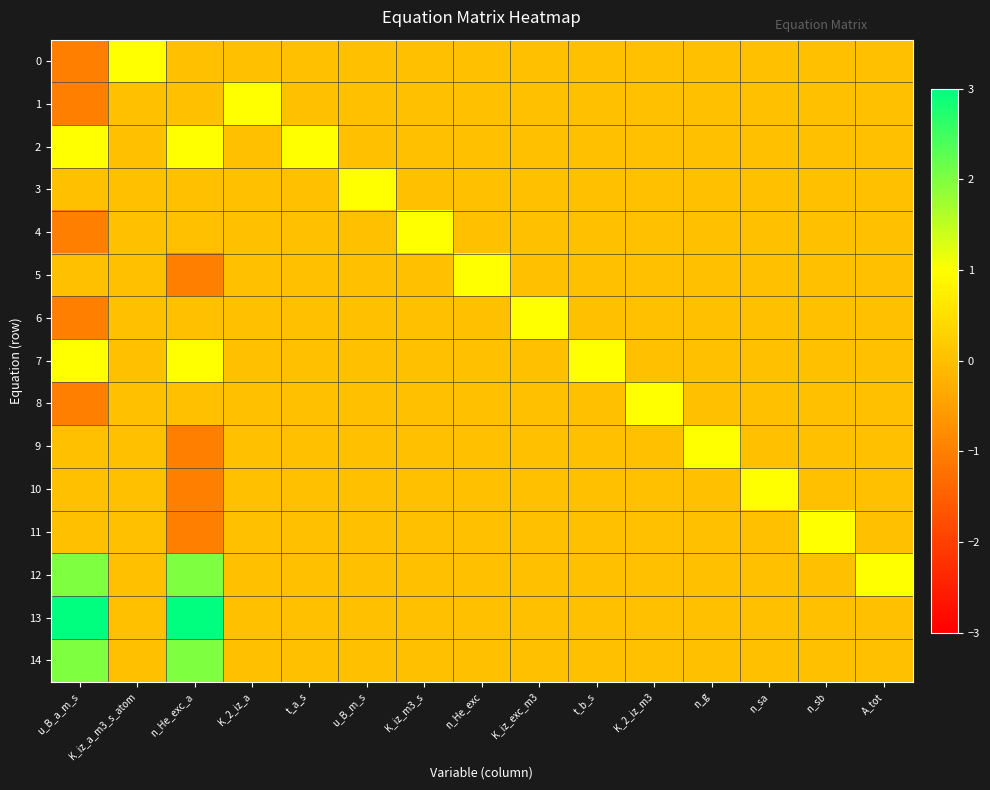

Reading right to left, what are all the values shown in this chart?

0: A_tot=0	n_sb=0	n_sa=0	n_g=0	K_2_iz_m3=0	t_b_s=0	K_iz_exc_m3=0	n_He_exc=0	K_iz_m3_s=0	u_B_m_s=0	t_a_s=0	K_2_iz_a=0	n_He_exc_a=0	K_iz_a_m3_s_atom=1	u_B_a_m_s=-1
1: A_tot=0	n_sb=0	n_sa=0	n_g=0	K_2_iz_m3=0	t_b_s=0	K_iz_exc_m3=0	n_He_exc=0	K_iz_m3_s=0	u_B_m_s=0	t_a_s=0	K_2_iz_a=1	n_He_exc_a=0	K_iz_a_m3_s_atom=0	u_B_a_m_s=-1
2: A_tot=0	n_sb=0	n_sa=0	n_g=0	K_2_iz_m3=0	t_b_s=0	K_iz_exc_m3=0	n_He_exc=0	K_iz_m3_s=0	u_B_m_s=0	t_a_s=1	K_2_iz_a=0	n_He_exc_a=1	K_iz_a_m3_s_atom=0	u_B_a_m_s=1
3: A_tot=0	n_sb=0	n_sa=0	n_g=0	K_2_iz_m3=0	t_b_s=0	K_iz_exc_m3=0	n_He_exc=0	K_iz_m3_s=0	u_B_m_s=1	t_a_s=0	K_2_iz_a=0	n_He_exc_a=0	K_iz_a_m3_s_atom=0	u_B_a_m_s=0
4: A_tot=0	n_sb=0	n_sa=0	n_g=0	K_2_iz_m3=0	t_b_s=0	K_iz_exc_m3=0	n_He_exc=0	K_iz_m3_s=1	u_B_m_s=0	t_a_s=0	K_2_iz_a=0	n_He_exc_a=0	K_iz_a_m3_s_atom=0	u_B_a_m_s=-1
5: A_tot=0	n_sb=0	n_sa=0	n_g=0	K_2_iz_m3=0	t_b_s=0	K_iz_exc_m3=0	n_He_exc=1	K_iz_m3_s=0	u_B_m_s=0	t_a_s=0	K_2_iz_a=0	n_He_exc_a=-1	K_iz_a_m3_s_atom=0	u_B_a_m_s=0
6: A_tot=0	n_sb=0	n_sa=0	n_g=0	K_2_iz_m3=0	t_b_s=0	K_iz_exc_m3=1	n_He_exc=0	K_iz_m3_s=0	u_B_m_s=0	t_a_s=0	K_2_iz_a=0	n_He_exc_a=0	K_iz_a_m3_s_atom=0	u_B_a_m_s=-1
7: A_tot=0	n_sb=0	n_sa=0	n_g=0	K_2_iz_m3=0	t_b_s=1	K_iz_exc_m3=0	n_He_exc=0	K_iz_m3_s=0	u_B_m_s=0	t_a_s=0	K_2_iz_a=0	n_He_exc_a=1	K_iz_a_m3_s_atom=0	u_B_a_m_s=1
8: A_tot=0	n_sb=0	n_sa=0	n_g=0	K_2_iz_m3=1	t_b_s=0	K_iz_exc_m3=0	n_He_exc=0	K_iz_m3_s=0	u_B_m_s=0	t_a_s=0	K_2_iz_a=0	n_He_exc_a=0	K_iz_a_m3_s_atom=0	u_B_a_m_s=-1
9: A_tot=0	n_sb=0	n_sa=0	n_g=1	K_2_iz_m3=0	t_b_s=0	K_iz_exc_m3=0	n_He_exc=0	K_iz_m3_s=0	u_B_m_s=0	t_a_s=0	K_2_iz_a=0	n_He_exc_a=-1	K_iz_a_m3_s_atom=0	u_B_a_m_s=0
10: A_tot=0	n_sb=0	n_sa=1	n_g=0	K_2_iz_m3=0	t_b_s=0	K_iz_exc_m3=0	n_He_exc=0	K_iz_m3_s=0	u_B_m_s=0	t_a_s=0	K_2_iz_a=0	n_He_exc_a=-1	K_iz_a_m3_s_atom=0	u_B_a_m_s=0
11: A_tot=0	n_sb=1	n_sa=0	n_g=0	K_2_iz_m3=0	t_b_s=0	K_iz_exc_m3=0	n_He_exc=0	K_iz_m3_s=0	u_B_m_s=0	t_a_s=0	K_2_iz_a=0	n_He_exc_a=-1	K_iz_a_m3_s_atom=0	u_B_a_m_s=0
12: A_tot=1	n_sb=0	n_sa=0	n_g=0	K_2_iz_m3=0	t_b_s=0	K_iz_exc_m3=0	n_He_exc=0	K_iz_m3_s=0	u_B_m_s=0	t_a_s=0	K_2_iz_a=0	n_He_exc_a=2	K_iz_a_m3_s_atom=0	u_B_a_m_s=2
13: A_tot=0	n_sb=0	n_sa=0	n_g=0	K_2_iz_m3=0	t_b_s=0	K_iz_exc_m3=0	n_He_exc=0	K_iz_m3_s=0	u_B_m_s=0	t_a_s=0	K_2_iz_a=0	n_He_exc_a=3	K_iz_a_m3_s_atom=0	u_B_a_m_s=3
14: A_tot=0	n_sb=0	n_sa=0	n_g=0	K_2_iz_m3=0	t_b_s=0	K_iz_exc_m3=0	n_He_exc=0	K_iz_m3_s=0	u_B_m_s=0	t_a_s=0	K_2_iz_a=0	n_He_exc_a=2	K_iz_a_m3_s_atom=0	u_B_a_m_s=2